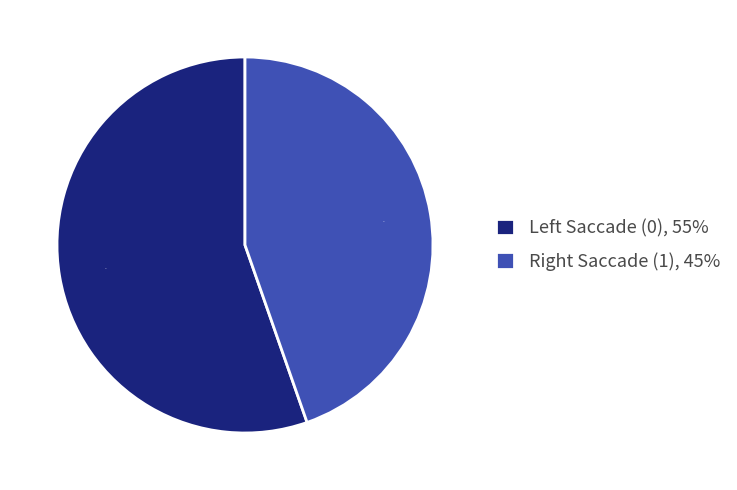

Does any single category account for the majority?

Yes